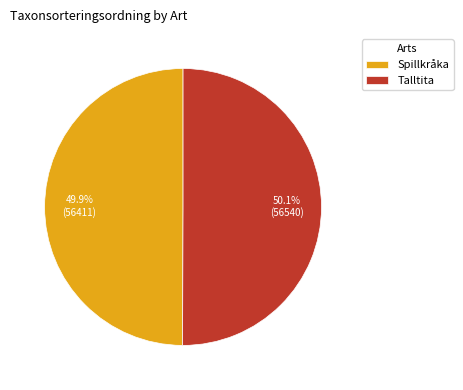

What percentage is the Spillkråka slice, to the nearest percent?

50%